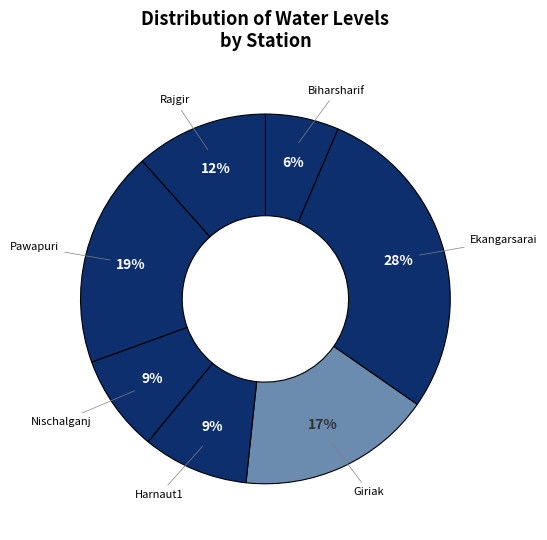

To the nearest percent, what portion does Giriak represent?

17%